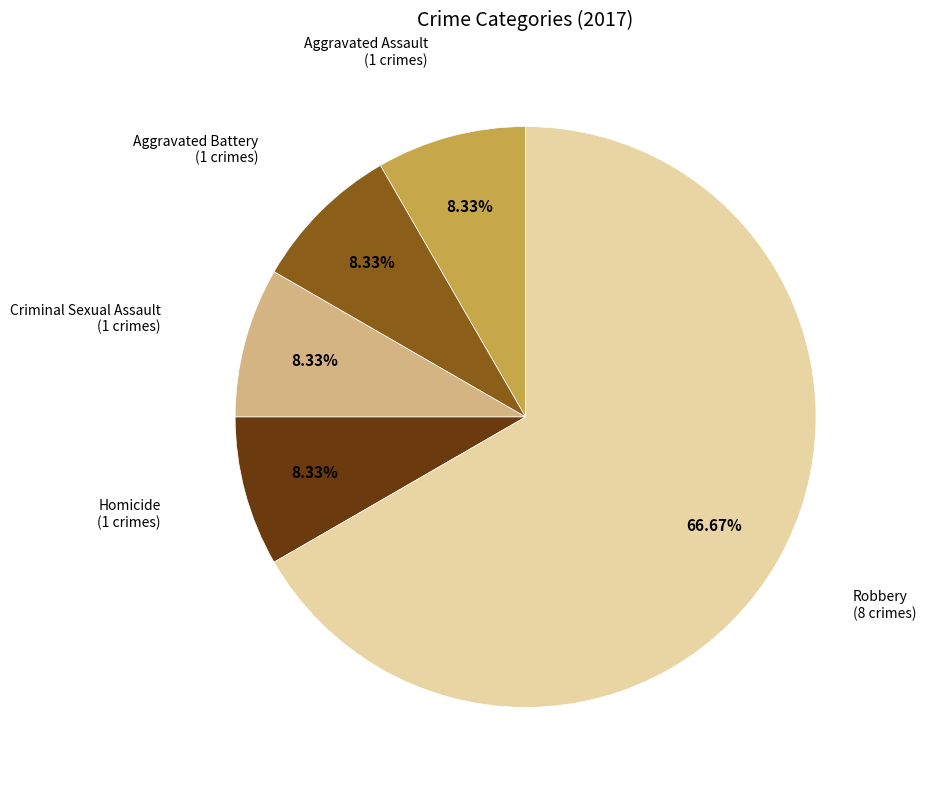

To the nearest percent, what is the difference between the Robbery and Aggravated Assault slice percentages?

58%